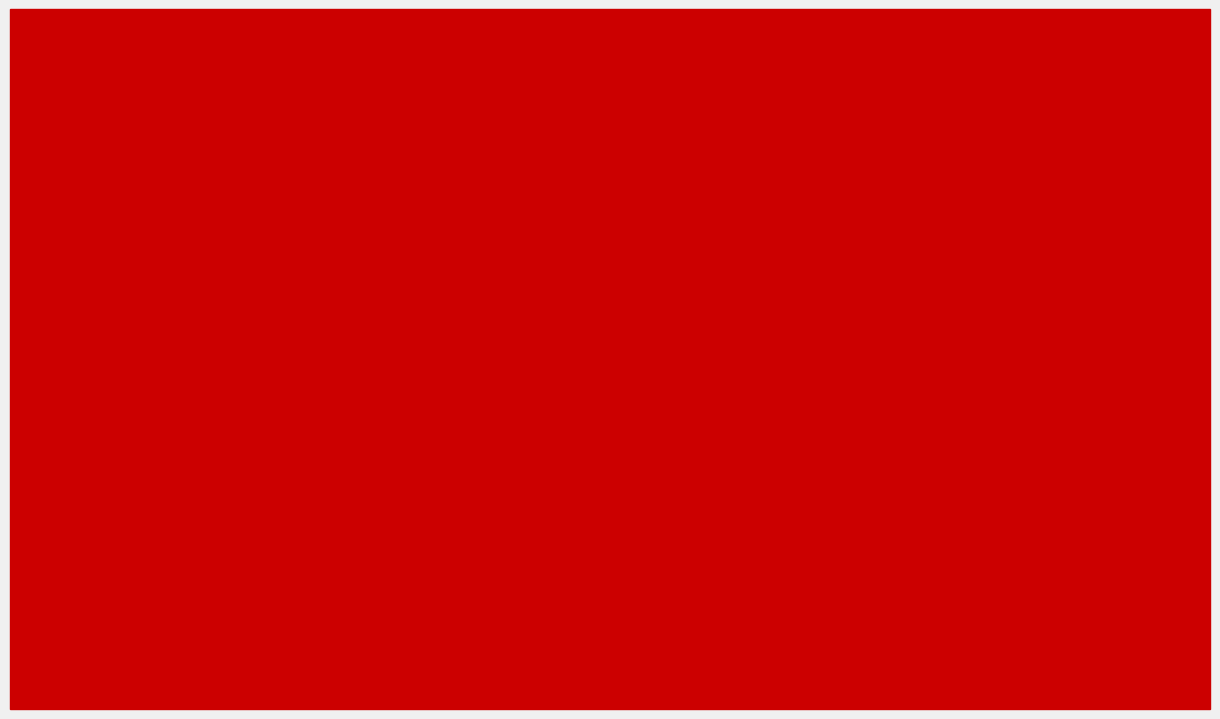

Reading right to left, list all the values displayed in this chart.

Group A (Y=200): S05=200	S04=200	S03=200	S02=200	S01=200
Group B (Y=-200): S05=200	S04=100	S03=0	S02=100	S01=200